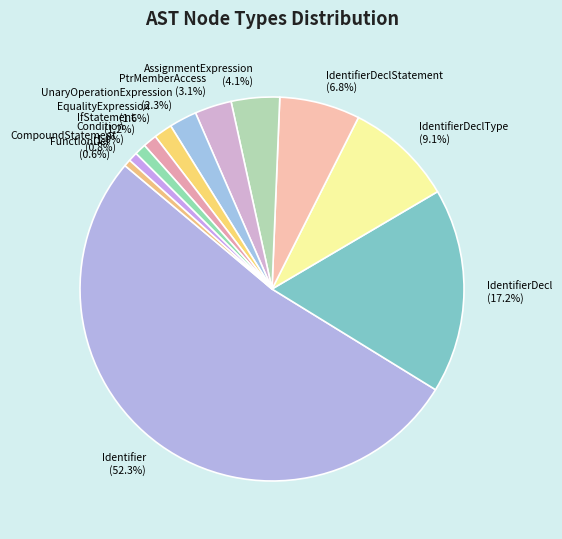

To the nearest percent, what portion does AssignmentExpression represent?

4%